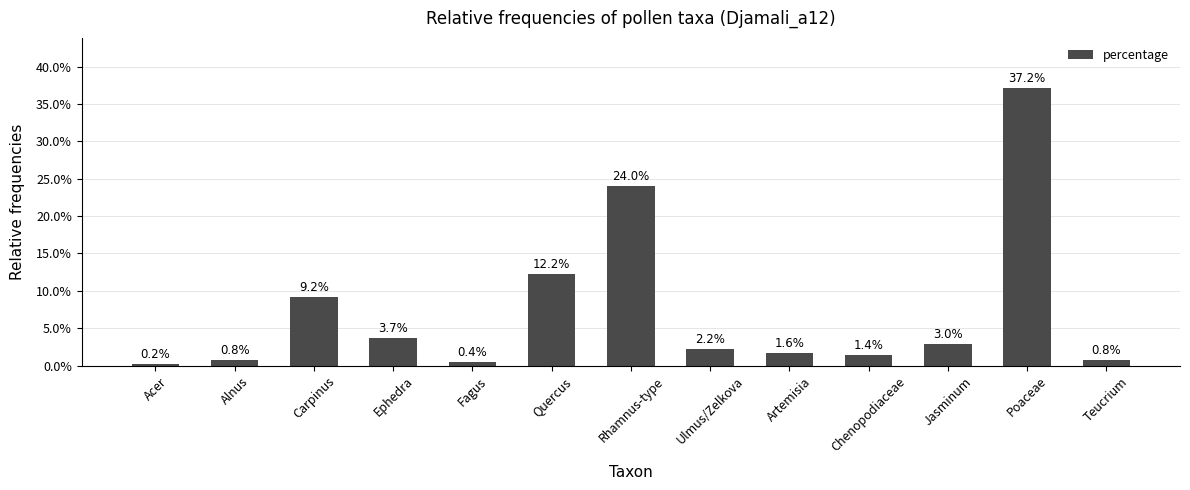

What position from the left is Alnus?

2